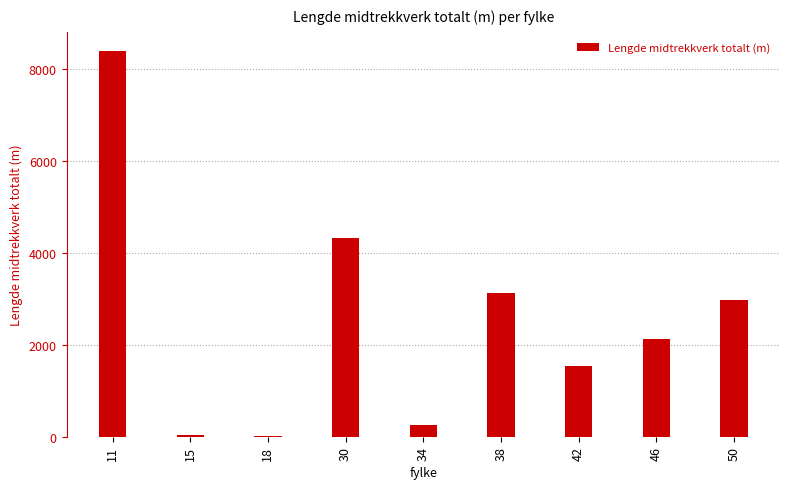

What is the sum of all values?

22769